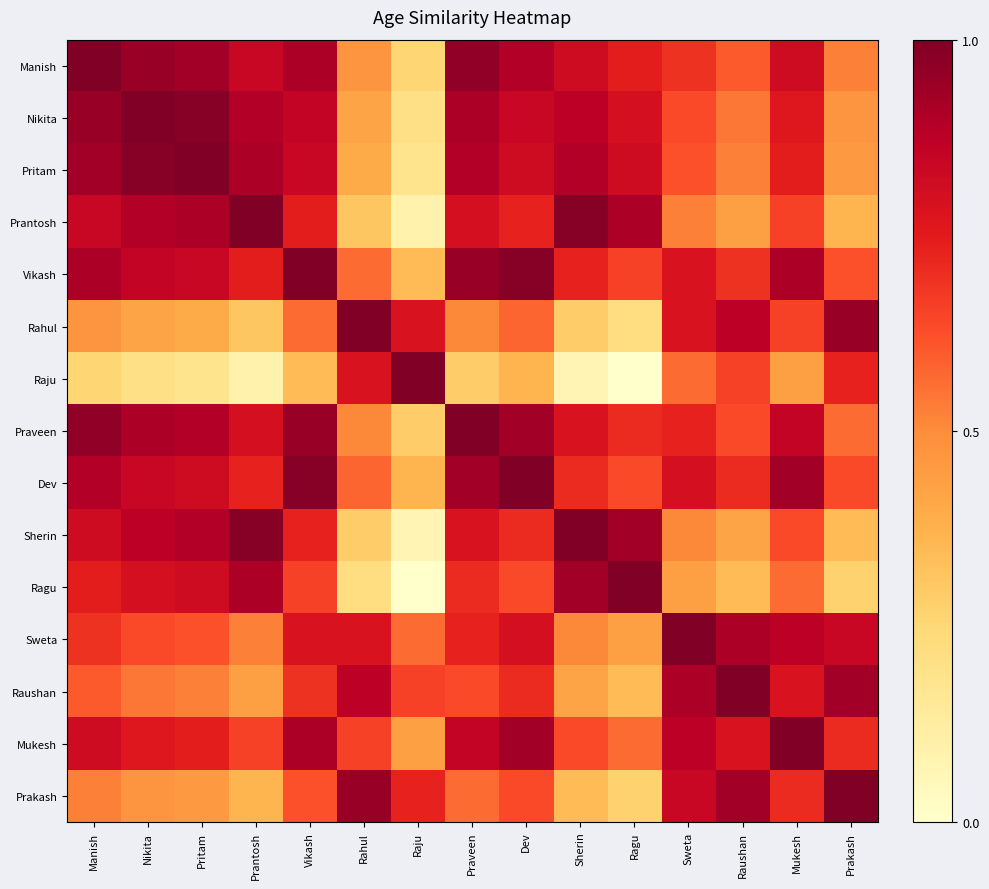

Rank the series at Prakash from lowest to highest value.

Ragu, Sherin, Prantosh, Pritam, Nikita, Manish, Praveen, Vikash, Dev, Mukesh, Raju, Sweta, Raushan, Rahul, Prakash